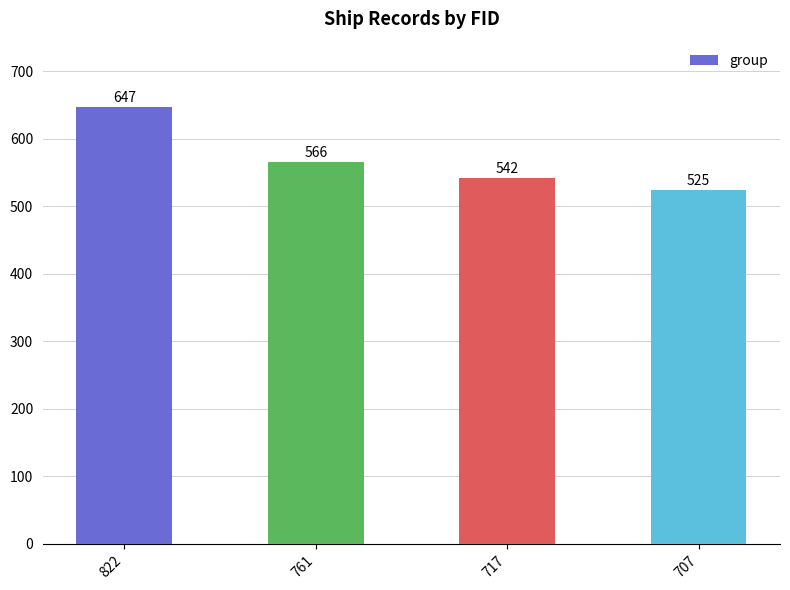

What is the approximate value at 761, to the nearest 10?

570